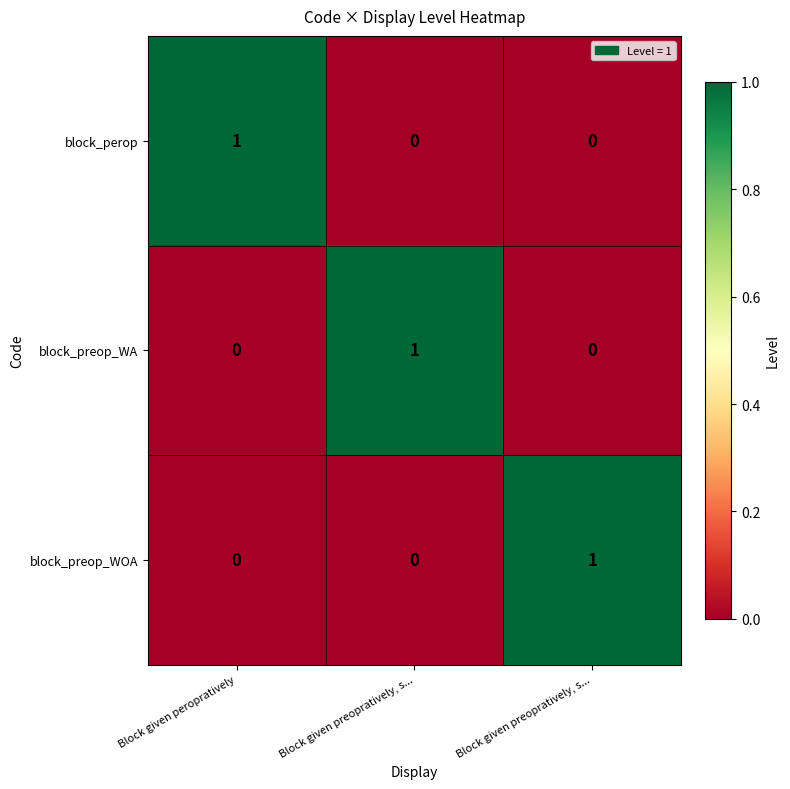

How many data points in block_preop_WA are above 0?

1